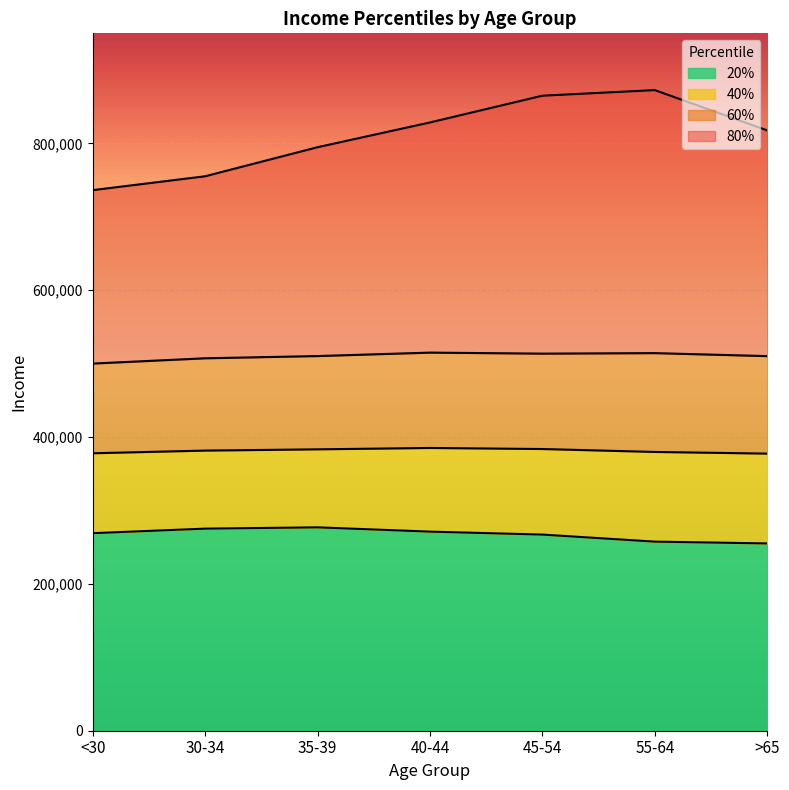

What is the difference between the highest and lowest values at <30?

467300